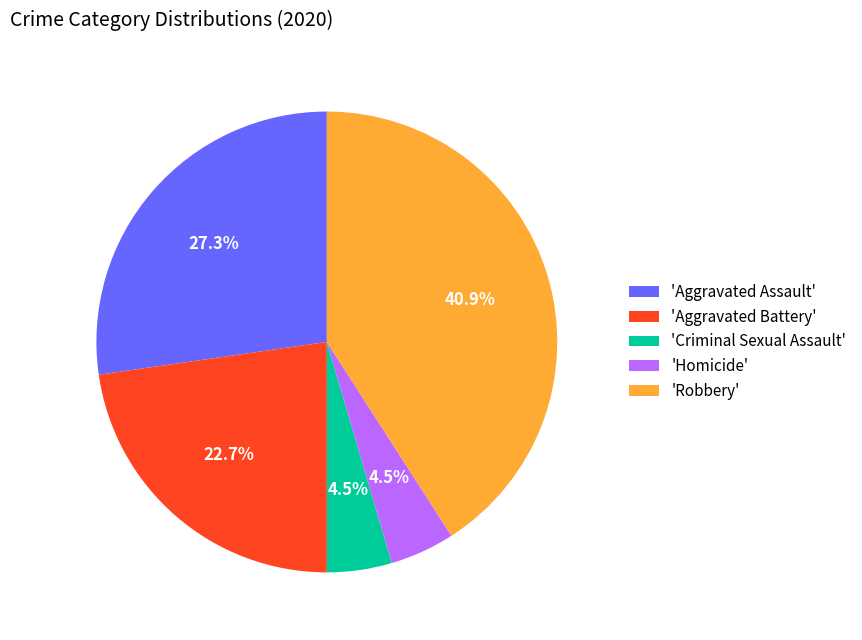

How many slices are in this pie chart?

5